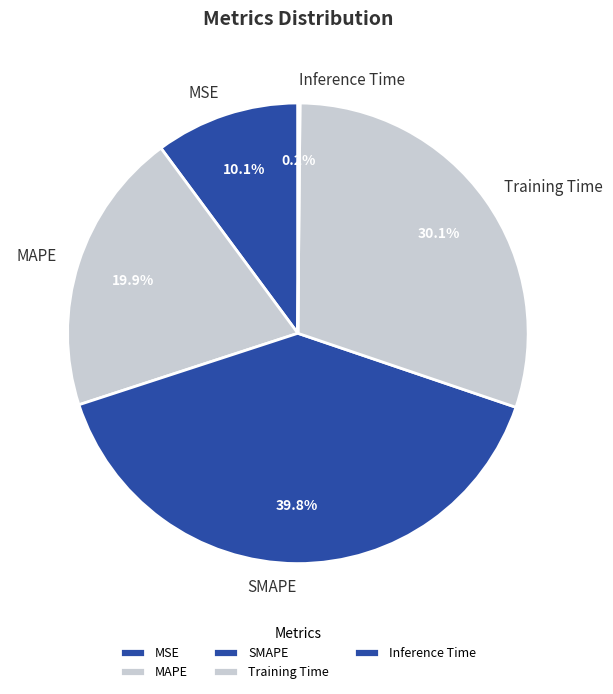

Which slice is the largest?

SMAPE